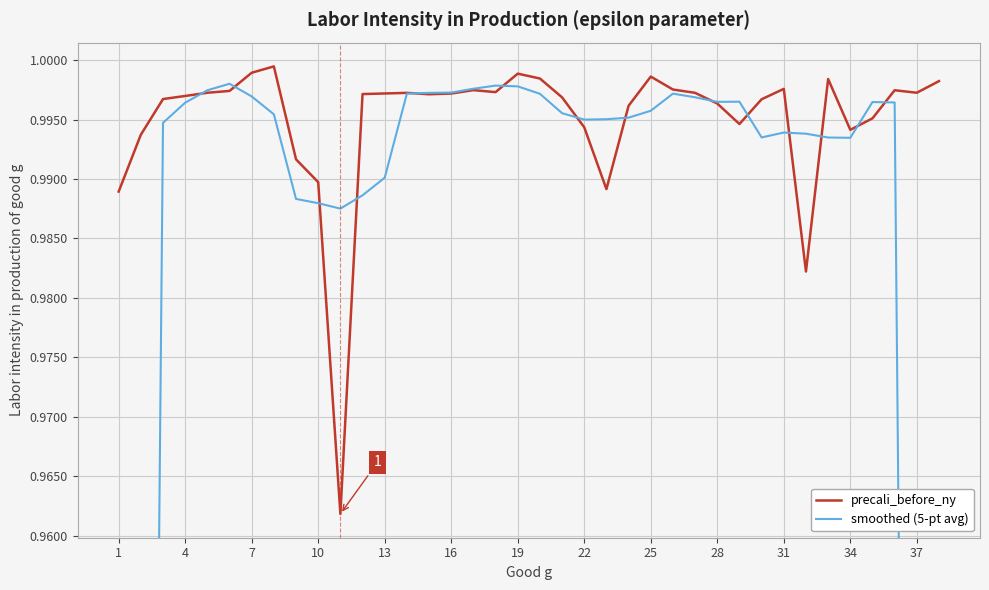

The precali_before_ny series shows 0.5 at 28. True or false?

False